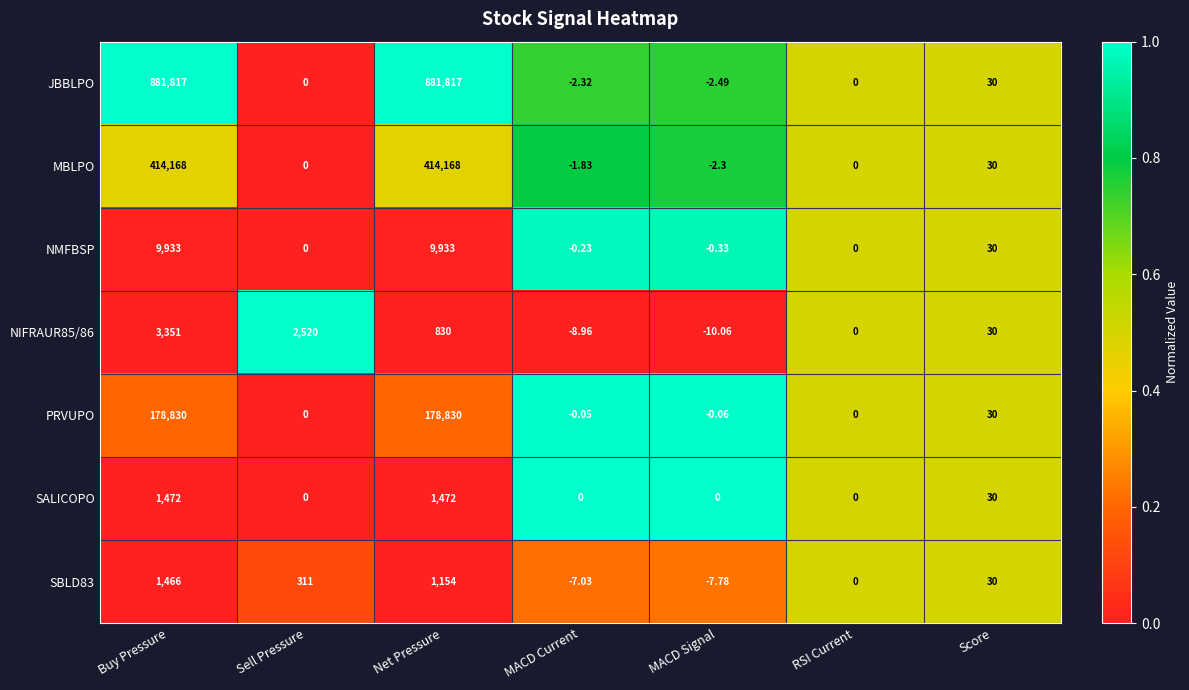

Which series has the largest range (max minus min)?

JBBLPO